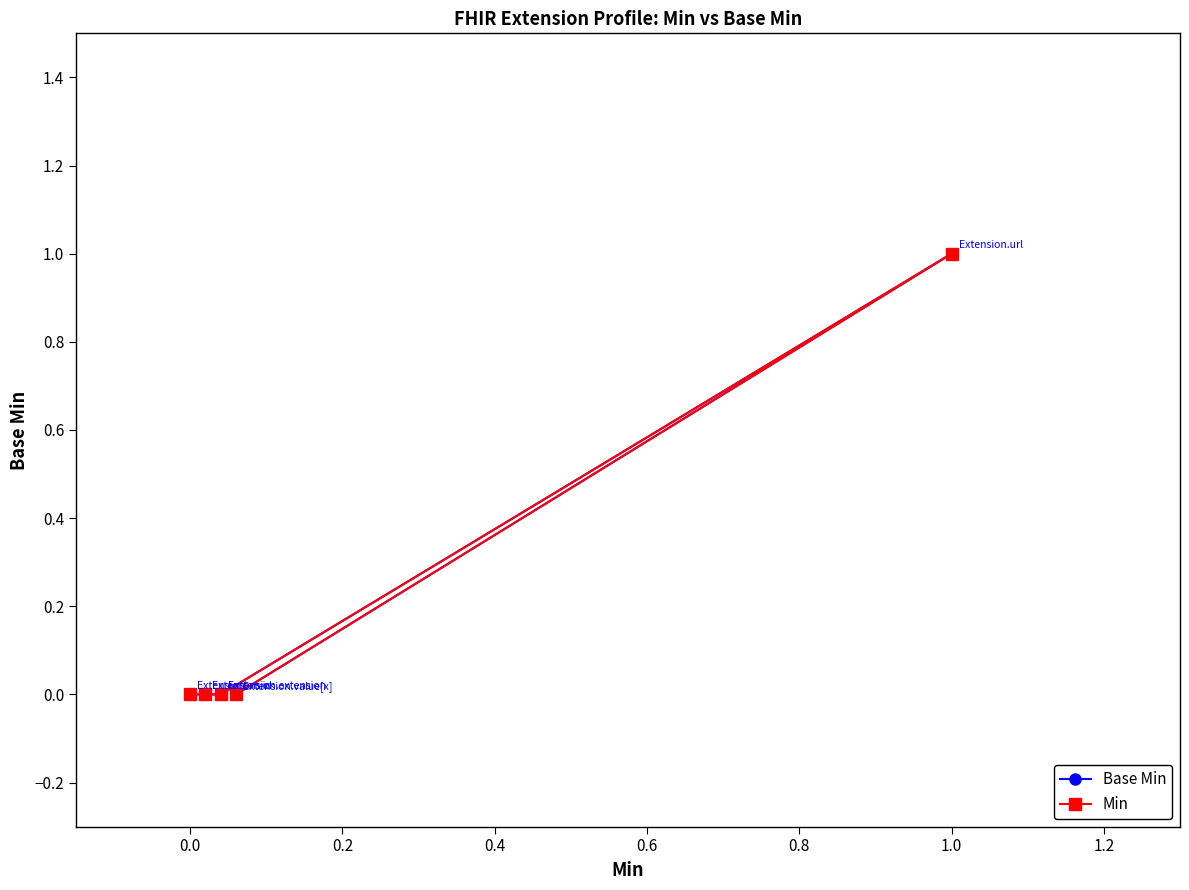

Which series has the widest spread of values?

Base Min